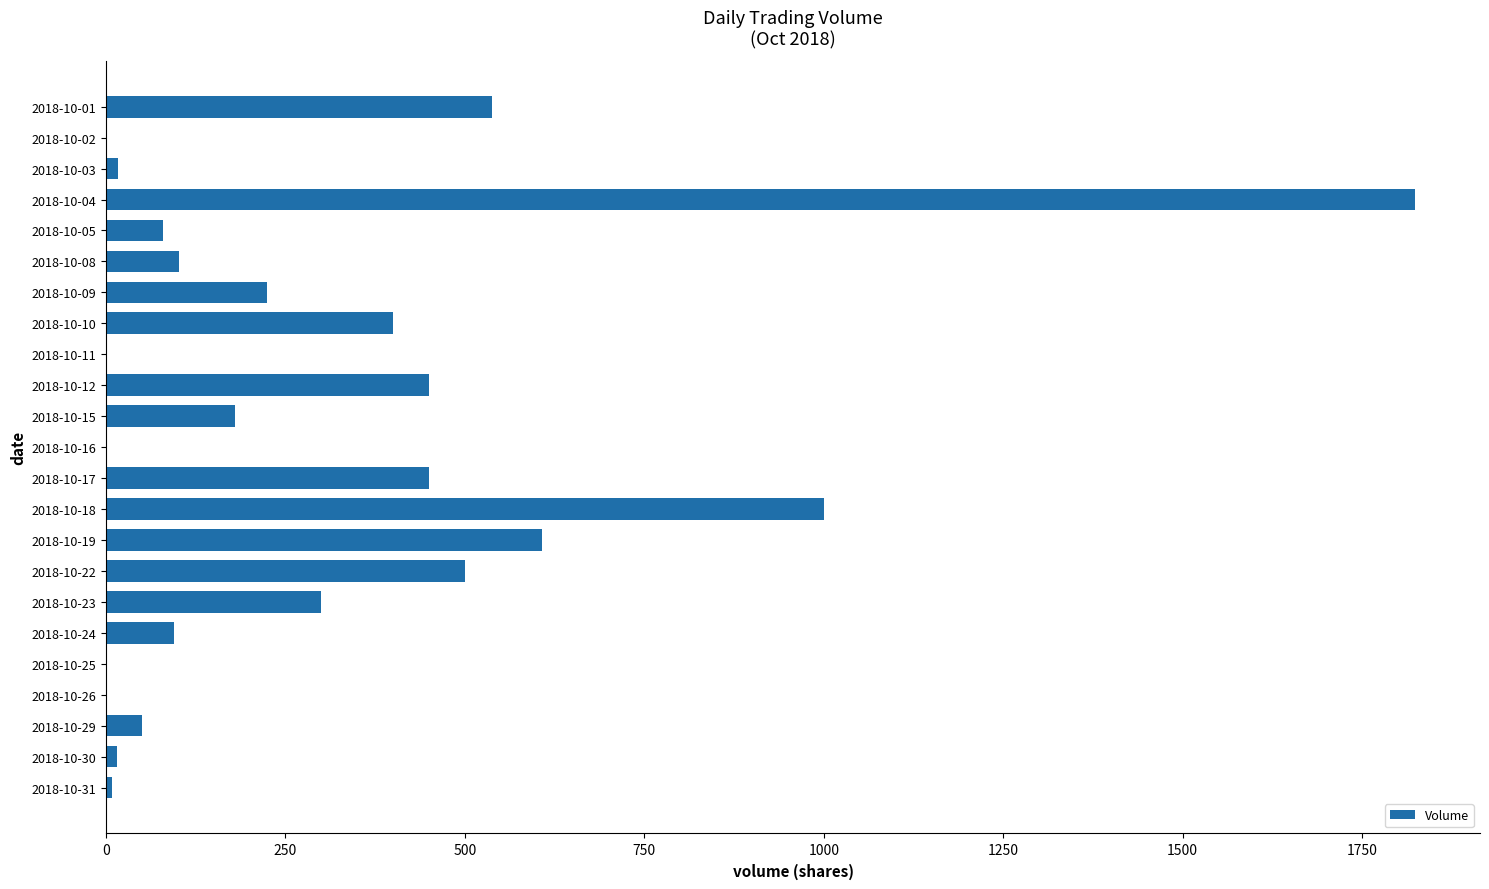

What is the greatest value displayed?

1823